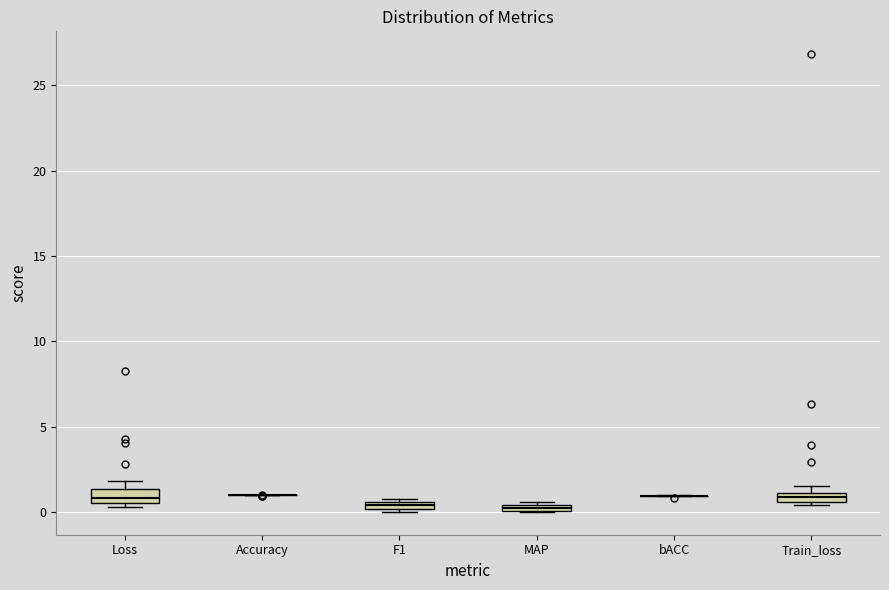

Where is the upper edge of the box for MAP on the y-axis? The values are not printed on the chart, so give them approximately, as read against the axis.

0.5